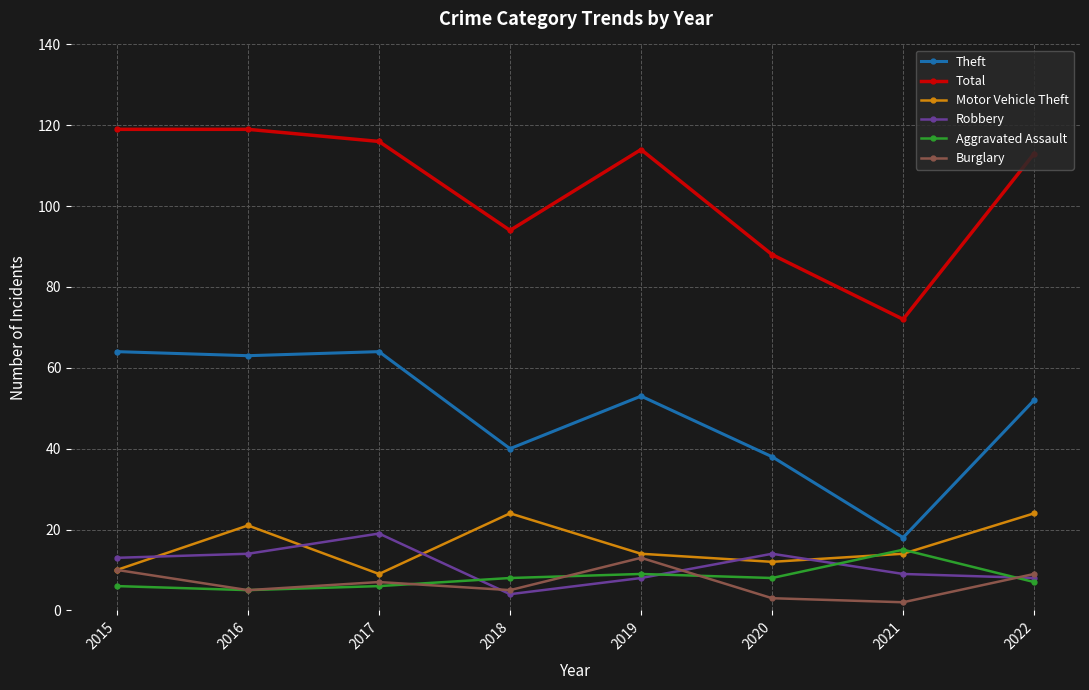

What is the average value of the Theft series?

49